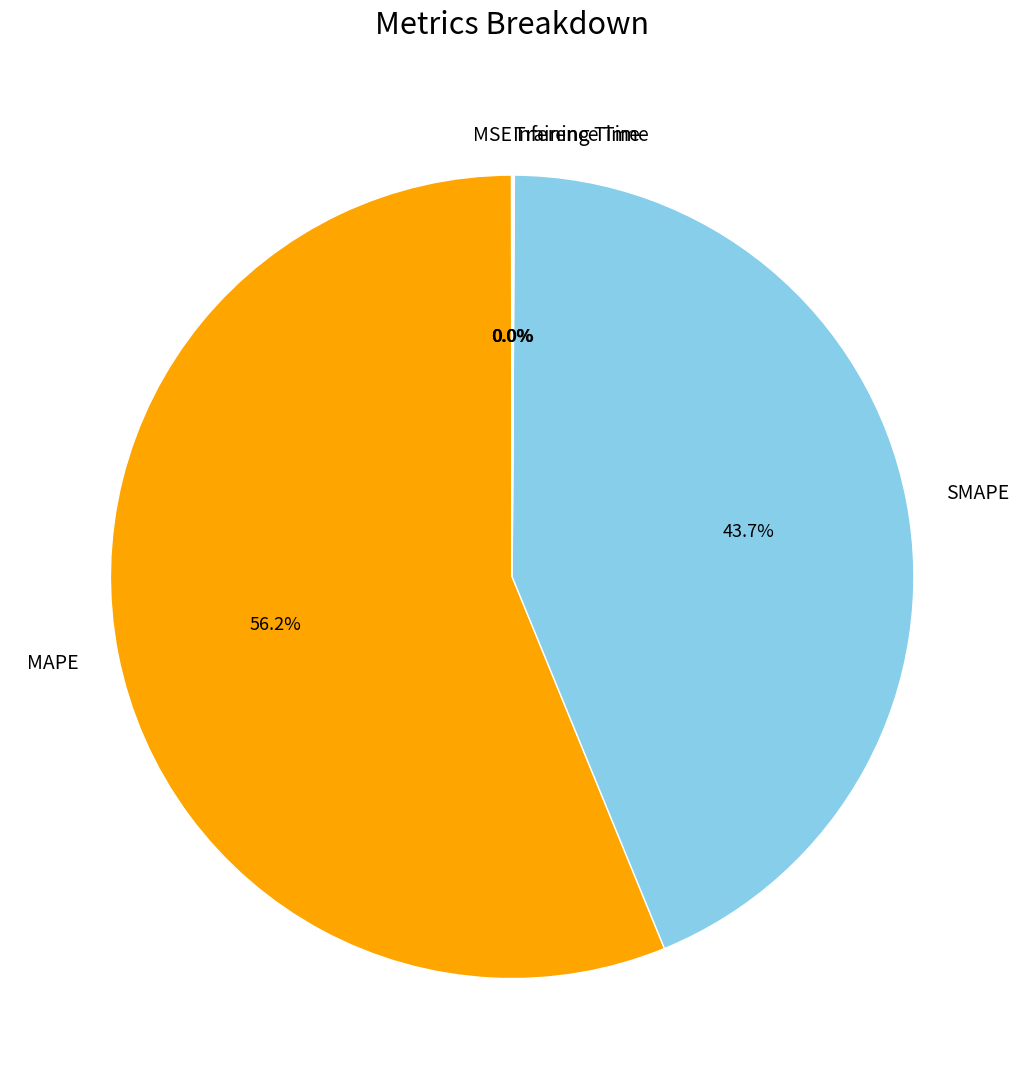

Which slice is the largest?

MAPE